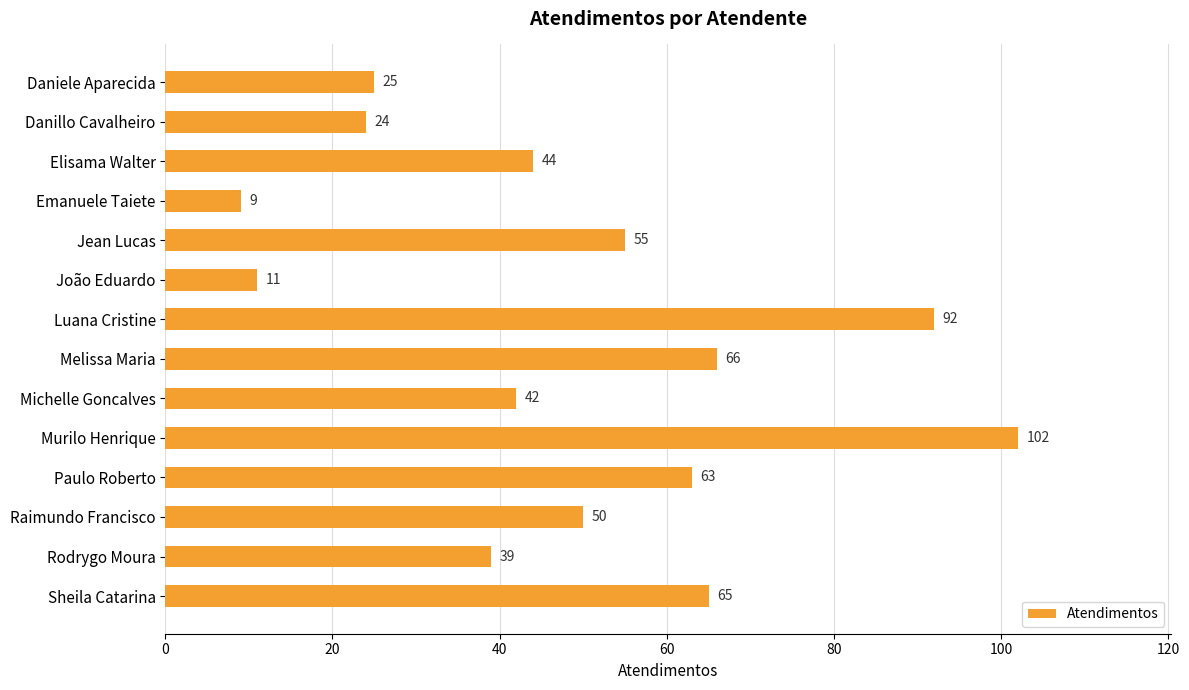

Where is the data nearest to the value 55?

Jean Lucas